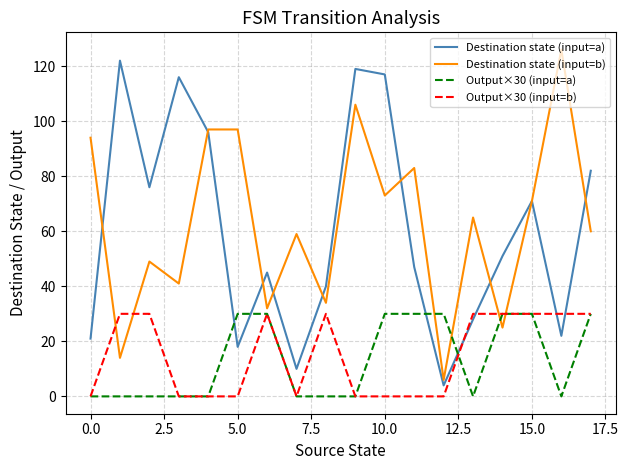

What is the highest value of the Destination state (input=a) series?

122